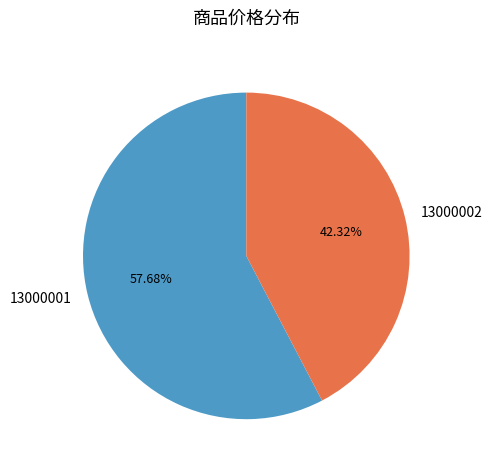

To the nearest percent, what is the combined percentage of 13000002 and 13000001?

100%